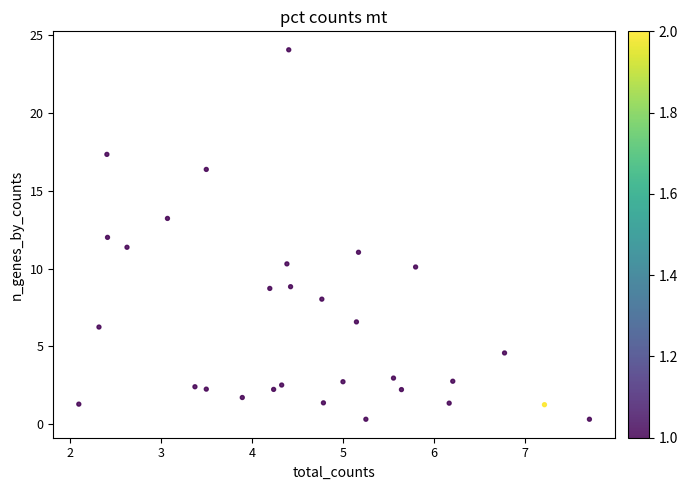

What is the range of Y values (max minus min)?

23.7